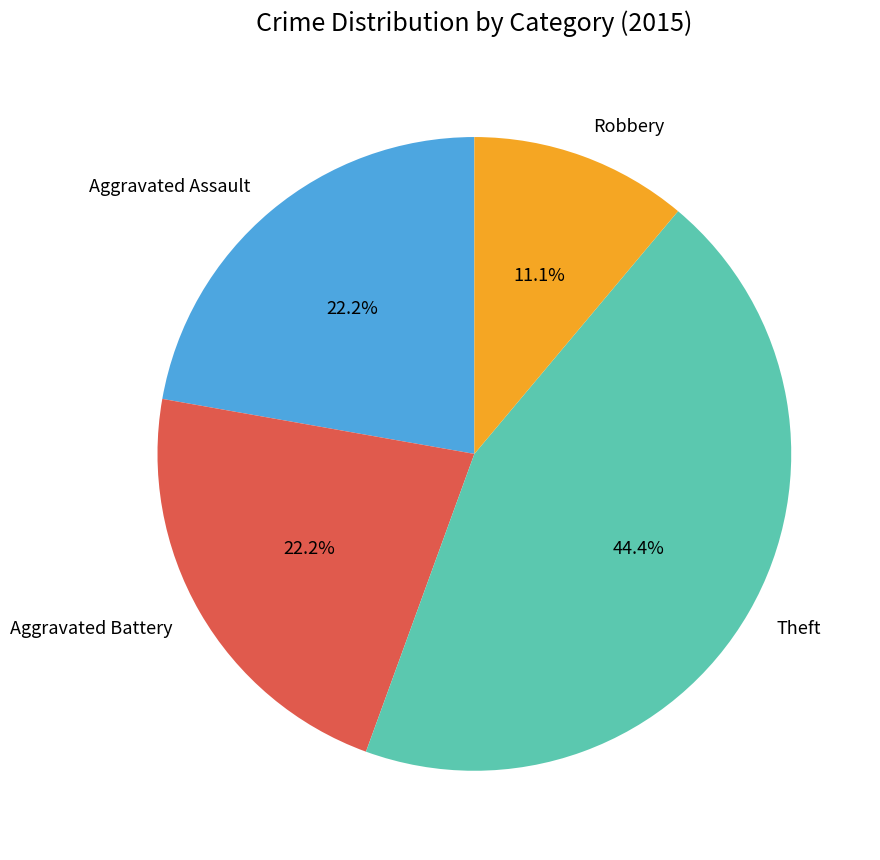

What is the largest slice in the pie chart?

Theft